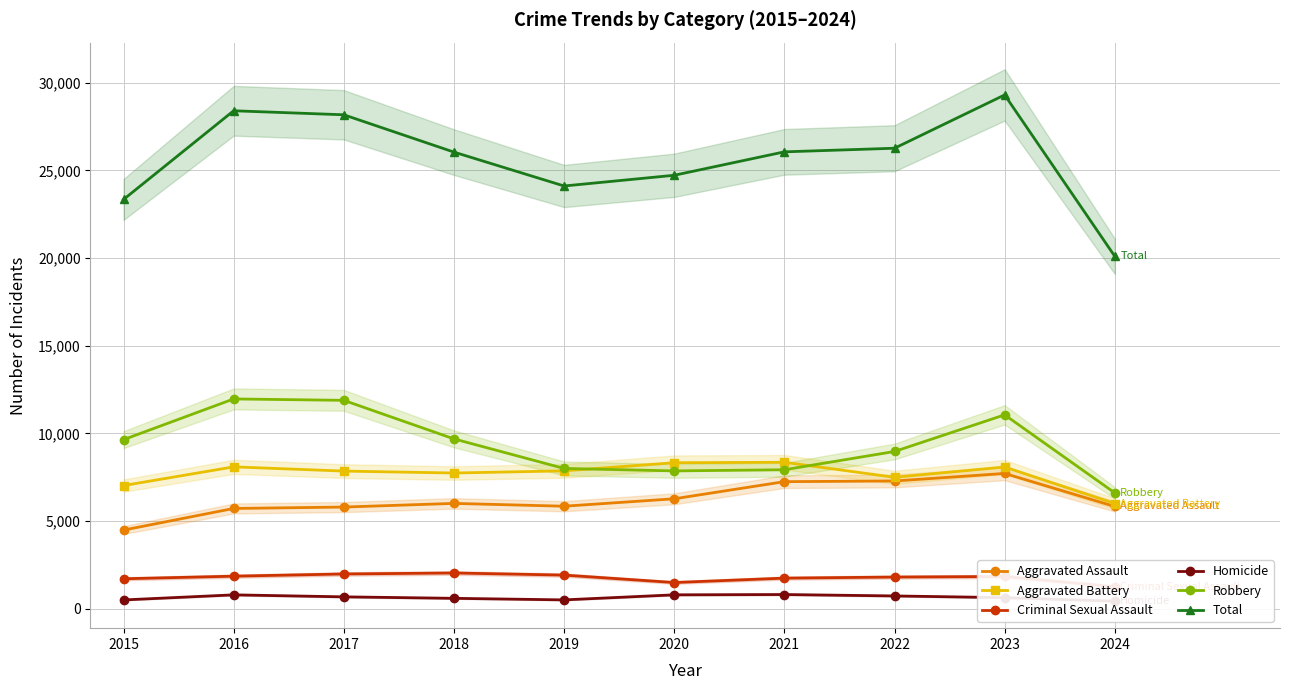

What is the value of the Aggravated Assault point at the 4th from the left?

6002